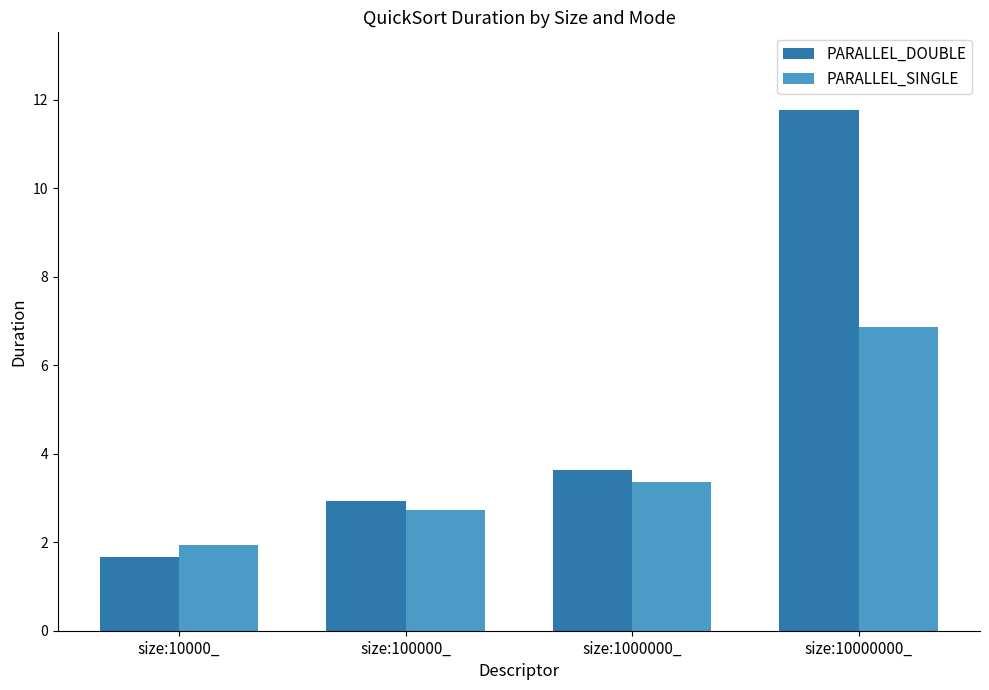

Is it true that PARALLEL_SINGLE equals 5.4 at size:1000000_?

False